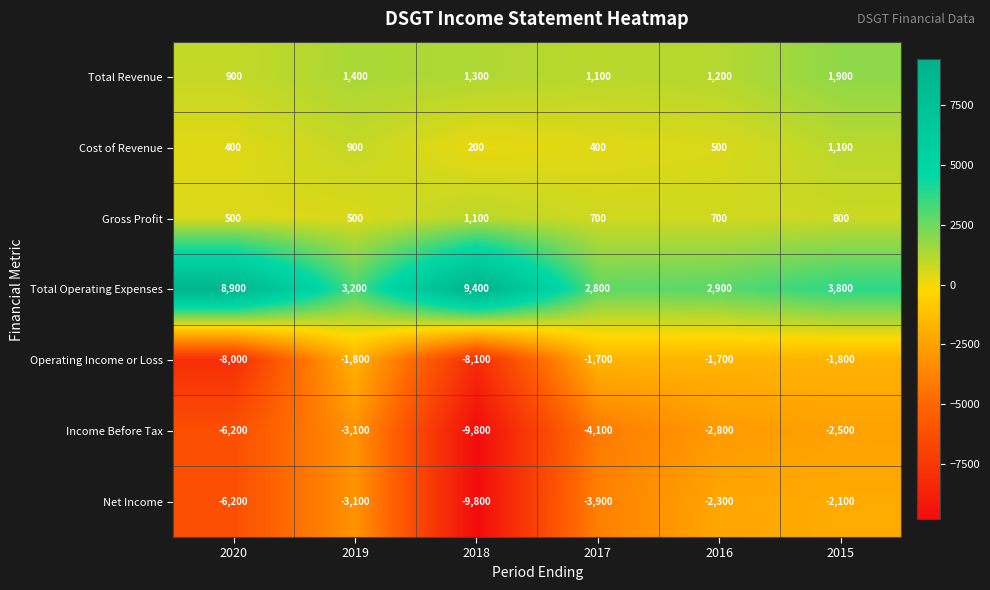

What is the maximum value for Total Operating Expenses?

9400